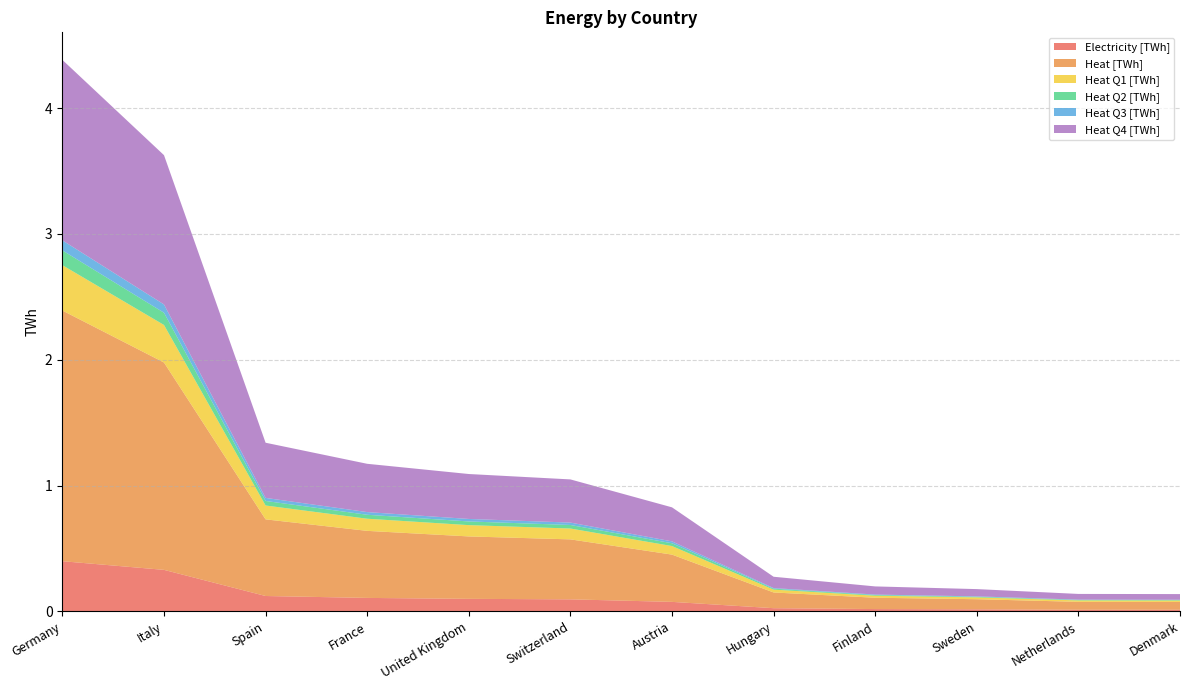

Reading left to right, what are all the values shown in this chart?

Electricity [TWh]: Germany=0.4	Italy=0.3	Spain=0.1	France=0.1	United Kingdom=0.1	Switzerland=0.1	Austria=0.1	Hungary=0.0	Finland=0.0	Sweden=0.0	Netherlands=0.0	Denmark=0.0
Heat [TWh]: Germany=2.0	Italy=1.6	Spain=0.6	France=0.5	United Kingdom=0.5	Switzerland=0.5	Austria=0.4	Hungary=0.1	Finland=0.1	Sweden=0.1	Netherlands=0.1	Denmark=0.1
Heat Q1 [TWh]: Germany=0.4	Italy=0.3	Spain=0.1	France=0.1	United Kingdom=0.1	Switzerland=0.1	Austria=0.1	Hungary=0.0	Finland=0.0	Sweden=0.0	Netherlands=0.0	Denmark=0.0
Heat Q2 [TWh]: Germany=0.1	Italy=0.1	Spain=0.0	France=0.0	United Kingdom=0.0	Switzerland=0.0	Austria=0.0	Hungary=0.0	Finland=0.0	Sweden=0.0	Netherlands=0.0	Denmark=0.0
Heat Q3 [TWh]: Germany=0.1	Italy=0.1	Spain=0.0	France=0.0	United Kingdom=0.0	Switzerland=0.0	Austria=0.0	Hungary=0.0	Finland=0.0	Sweden=0.0	Netherlands=0.0	Denmark=0.0
Heat Q4 [TWh]: Germany=1.4	Italy=1.2	Spain=0.4	France=0.4	United Kingdom=0.4	Switzerland=0.3	Austria=0.3	Hungary=0.1	Finland=0.1	Sweden=0.1	Netherlands=0.0	Denmark=0.0